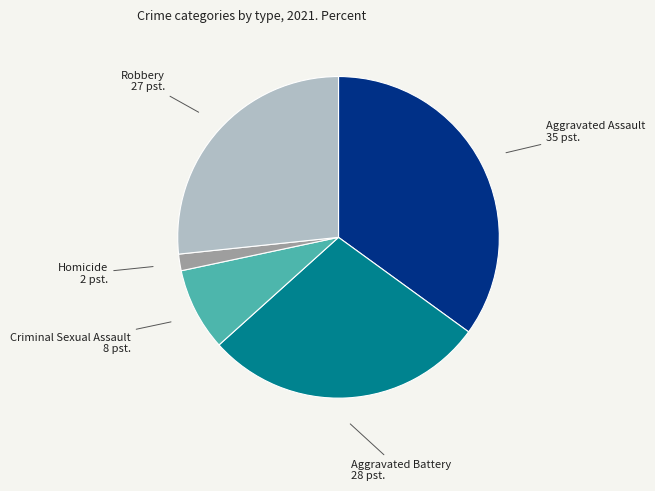

Which category has the smallest portion of the pie?

Homicide